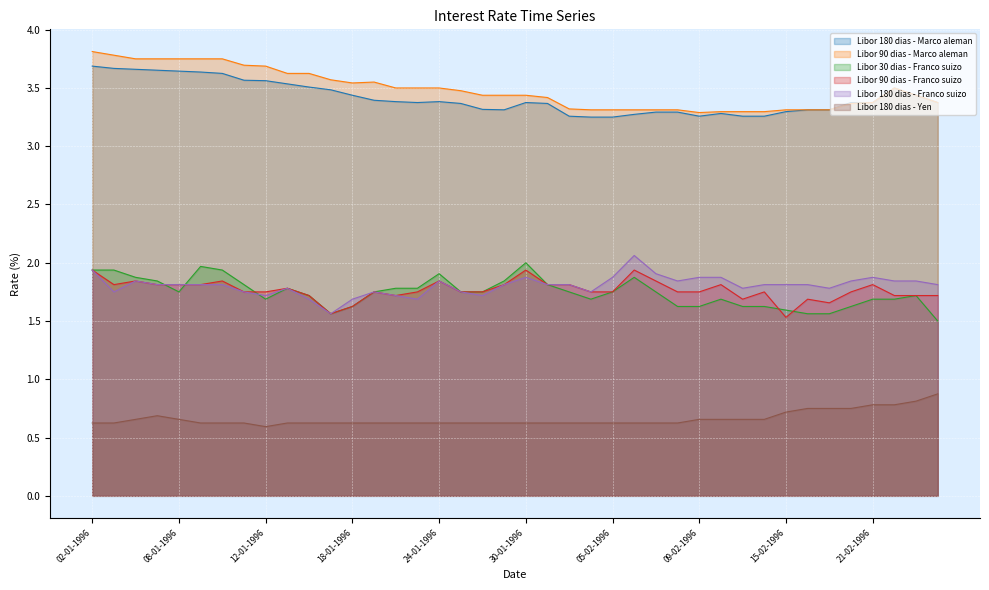

The Libor 90 dias - Franco suizo series shows 3.2 at 01-02-1996. True or false?

False